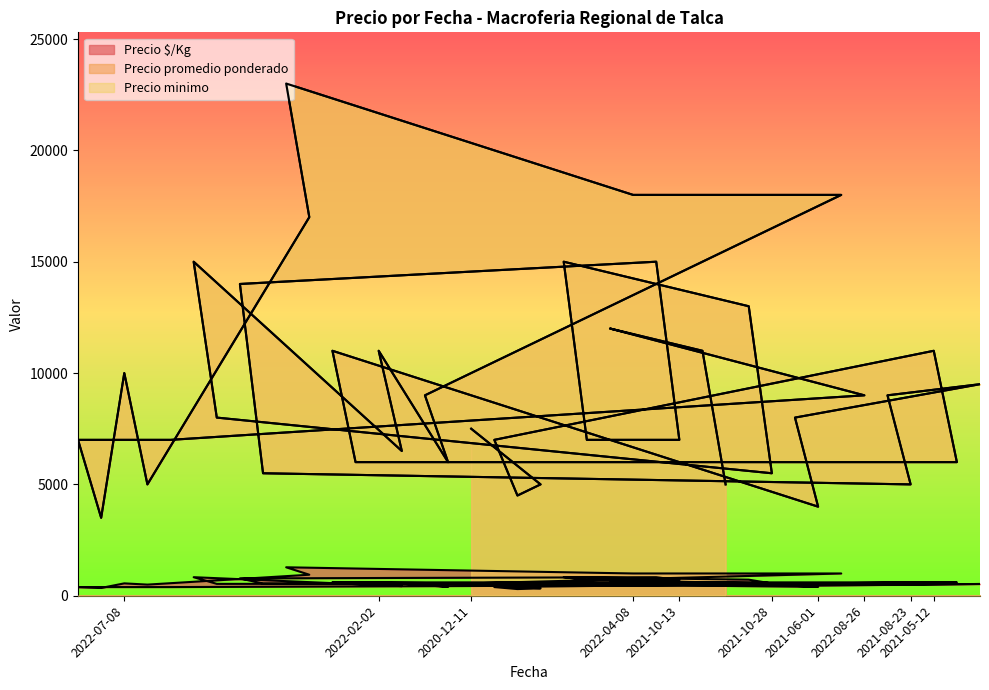

Which series has the largest total across all categories?

Precio promedio ponderado